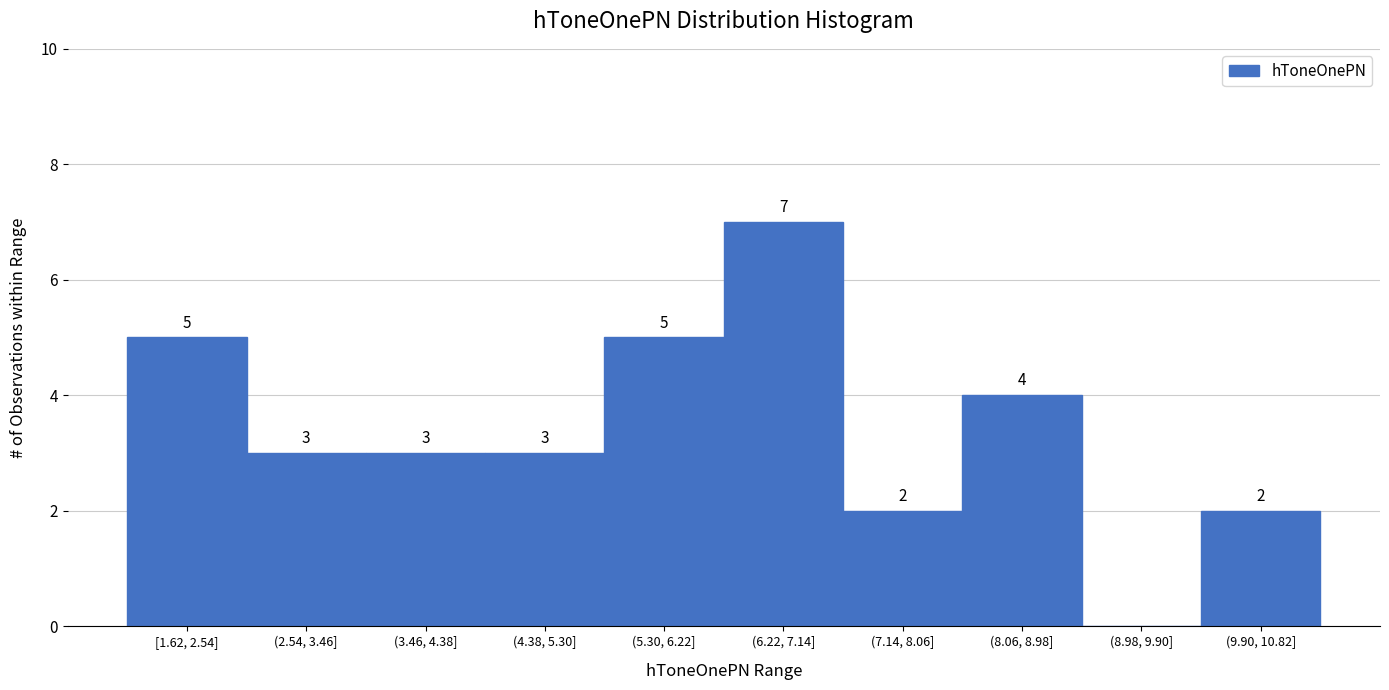

Reading right to left, transcribe all the data shown in this chart.

(9.90, 10.82]=2	(8.98, 9.90]=0	(8.06, 8.98]=4	(7.14, 8.06]=2	(6.22, 7.14]=7	(5.30, 6.22]=5	(4.38, 5.30]=3	(3.46, 4.38]=3	(2.54, 3.46]=3	[1.62, 2.54]=5